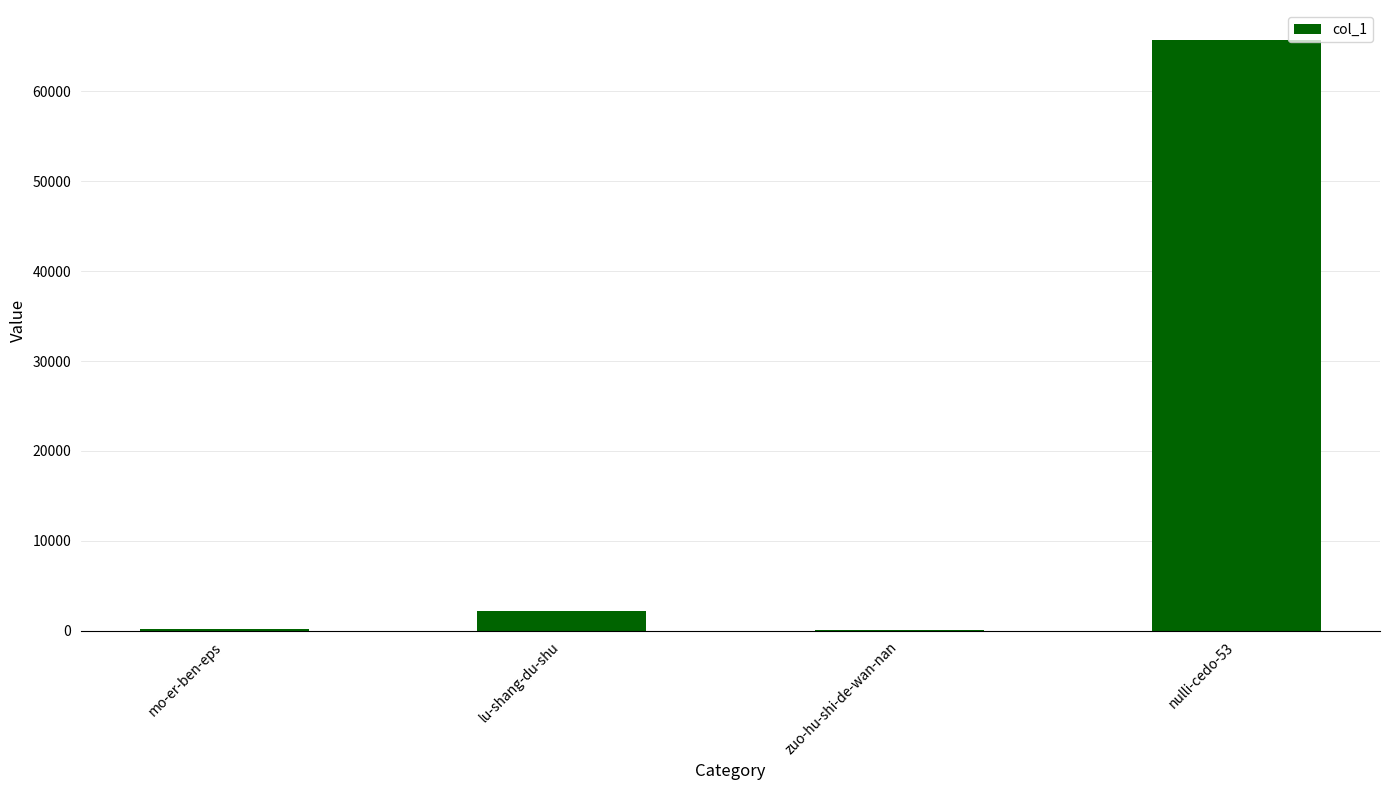

What is the sum of the values at zuo-hu-shi-de-wan-nan and nulli-cedo-53?

65877